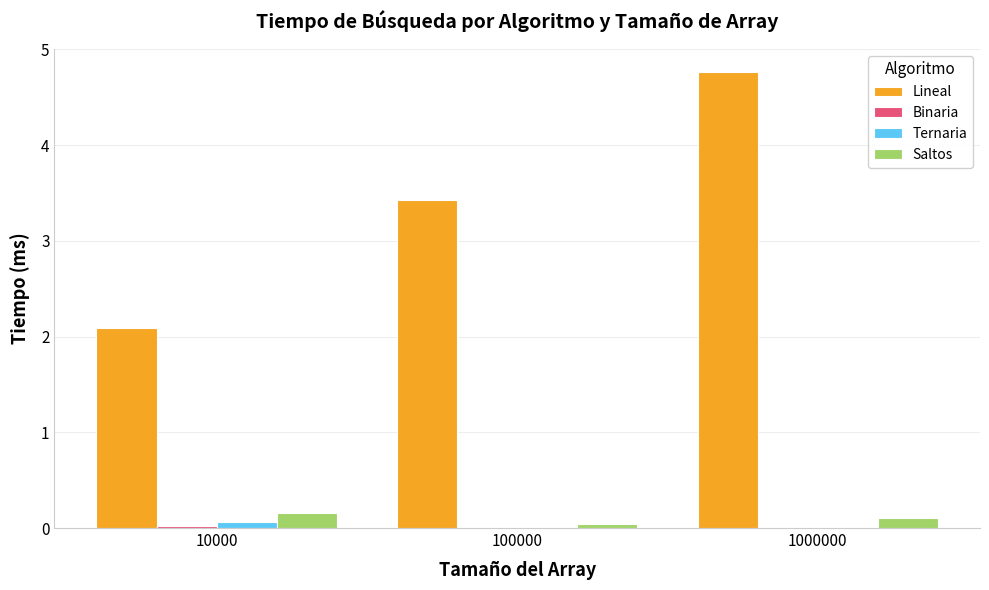

How many series are shown in this chart?

4